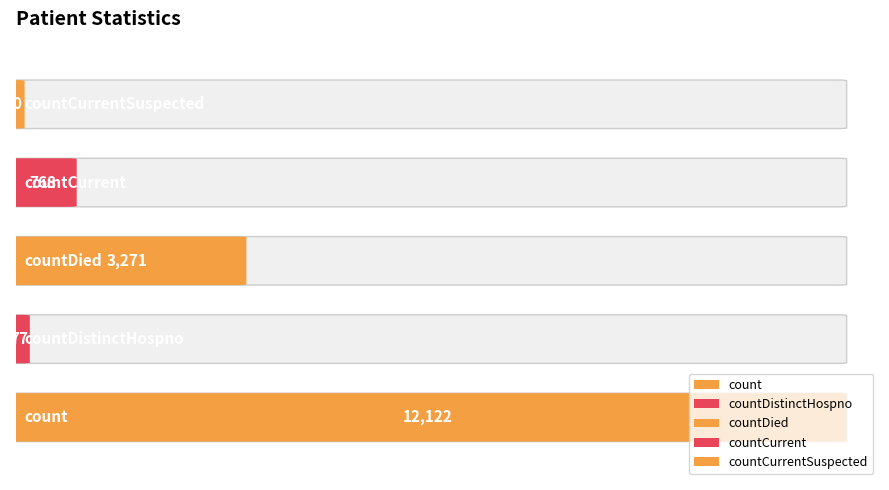

Reading left to right, what are all the values shown in this chart?

12122	77	3271	768	0